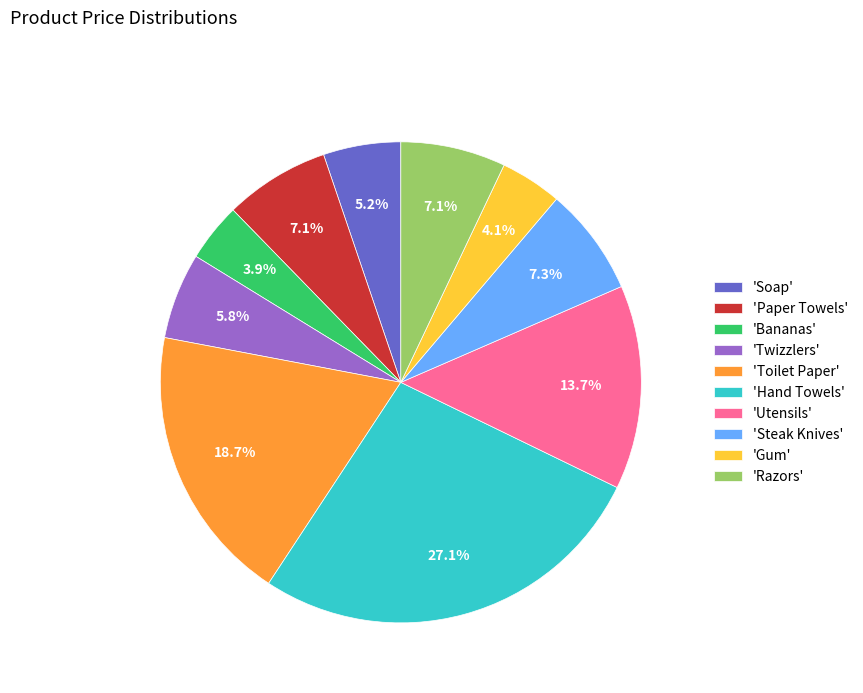

Which has a higher value, 'Twizzlers' or 'Hand Towels'?

'Hand Towels'